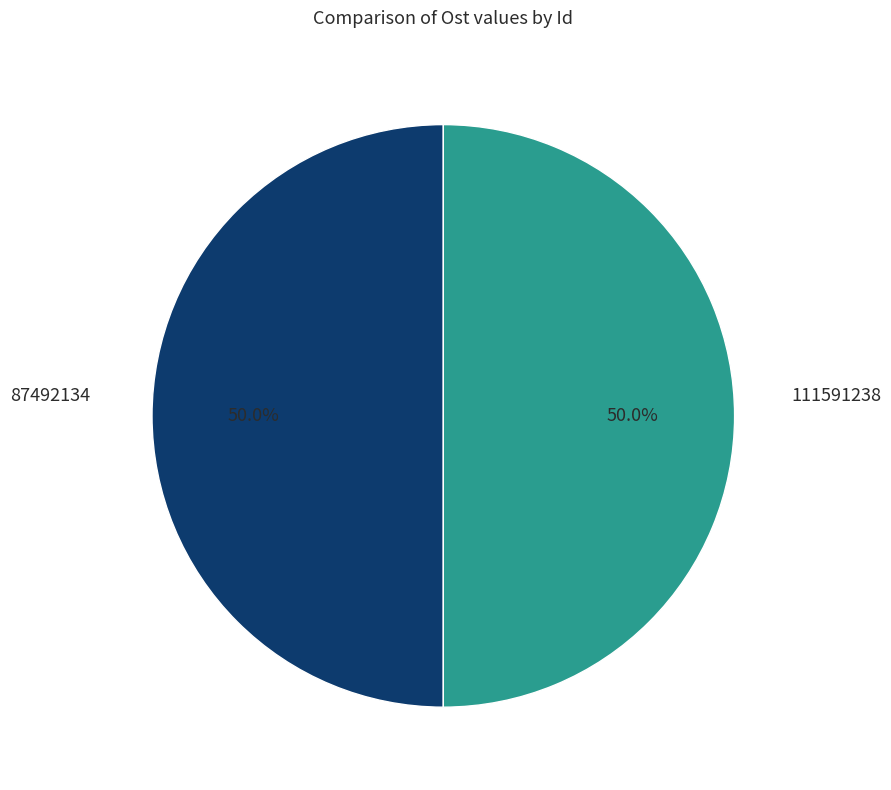

What is the total percentage of 111591238 and 87492134?

100.0%